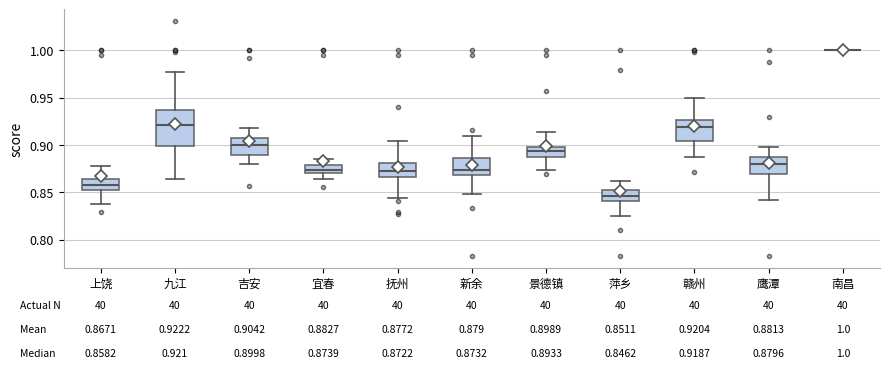

Which box is the tallest, from its lower edge to its upper edge?

九江